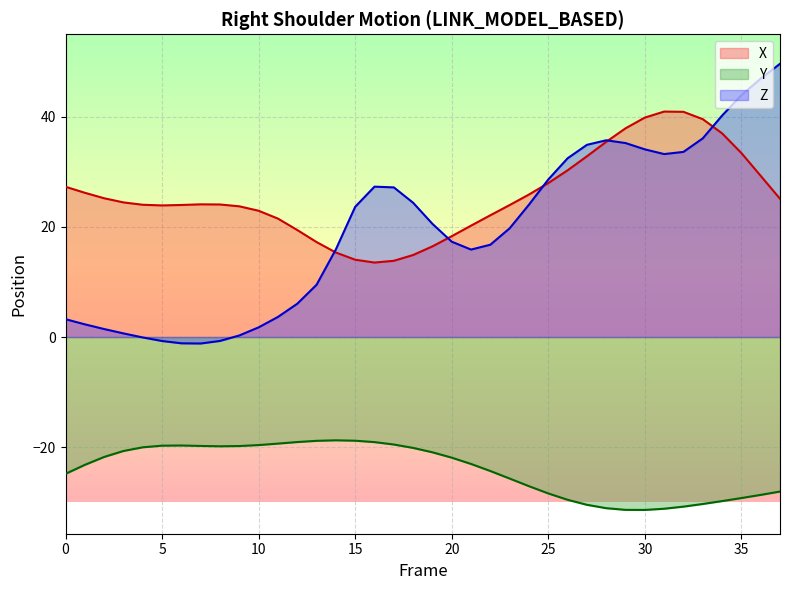

At how many categories does at least one series exceed -22?

38